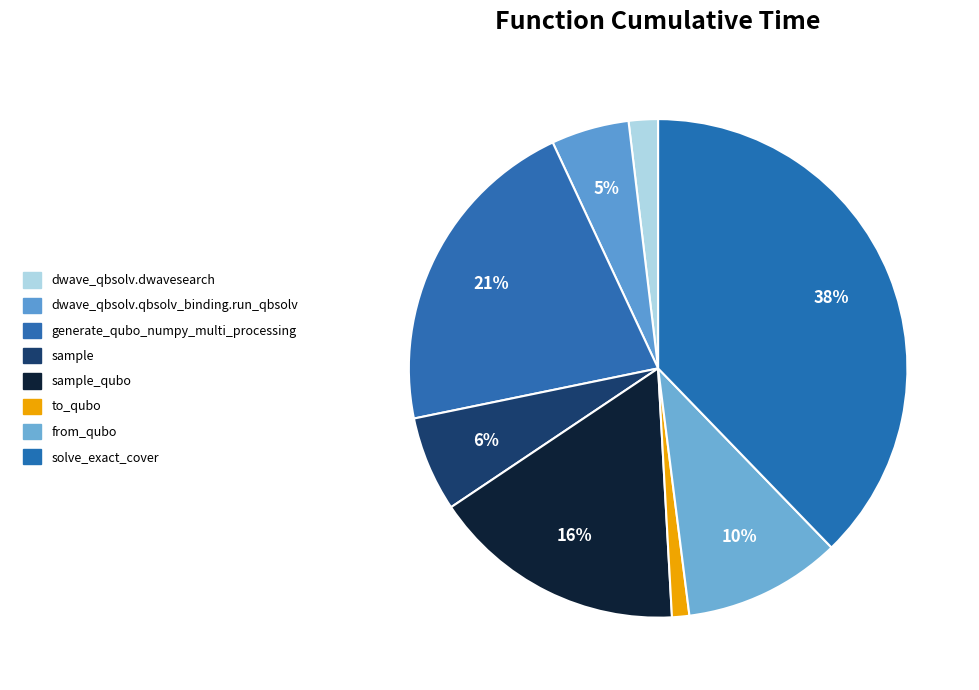

How many slices are in this pie chart?

8